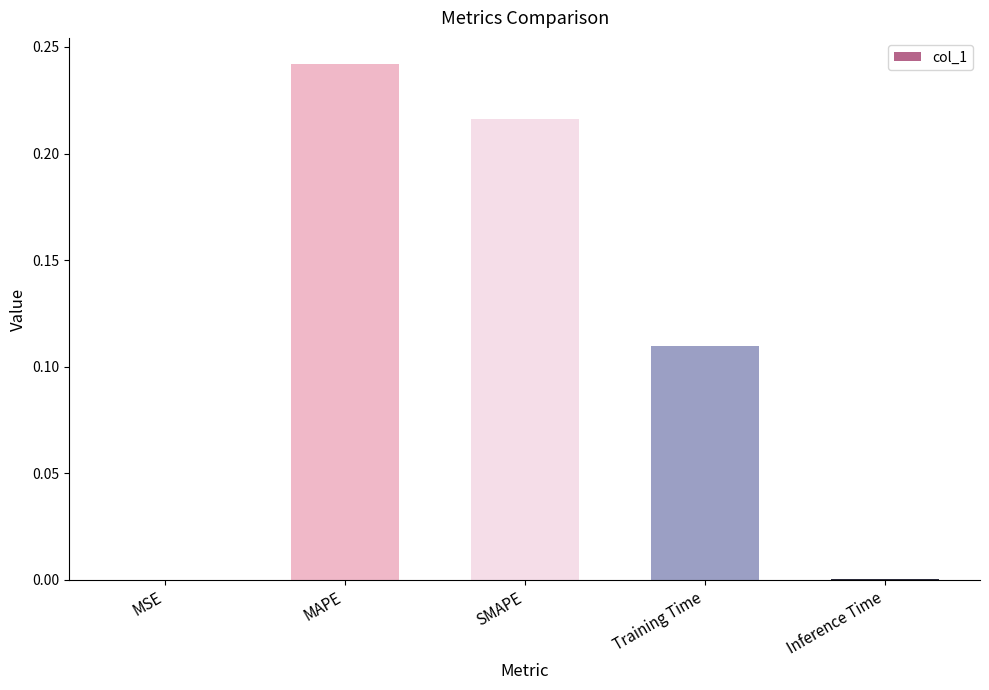

True or false: the data shows 0.4 at MAPE.

False